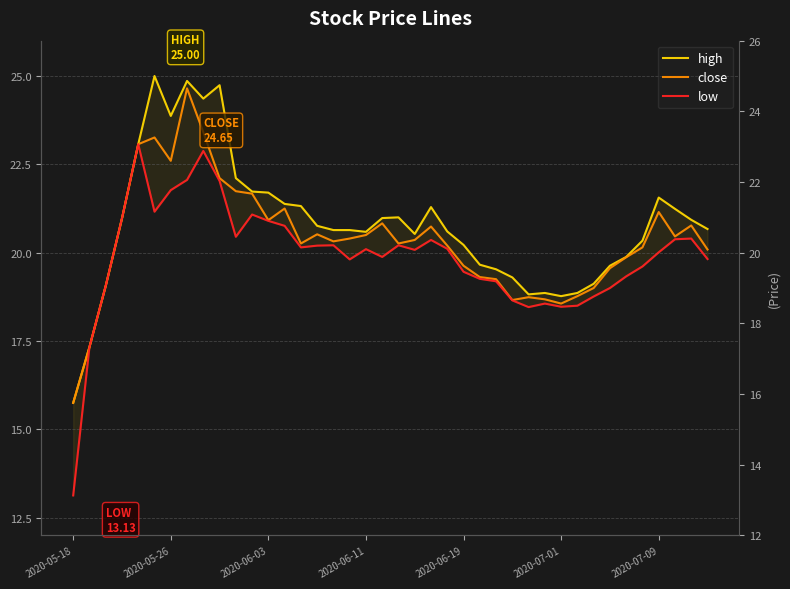

What is the value of the close point at the 19th from the left?

20.5